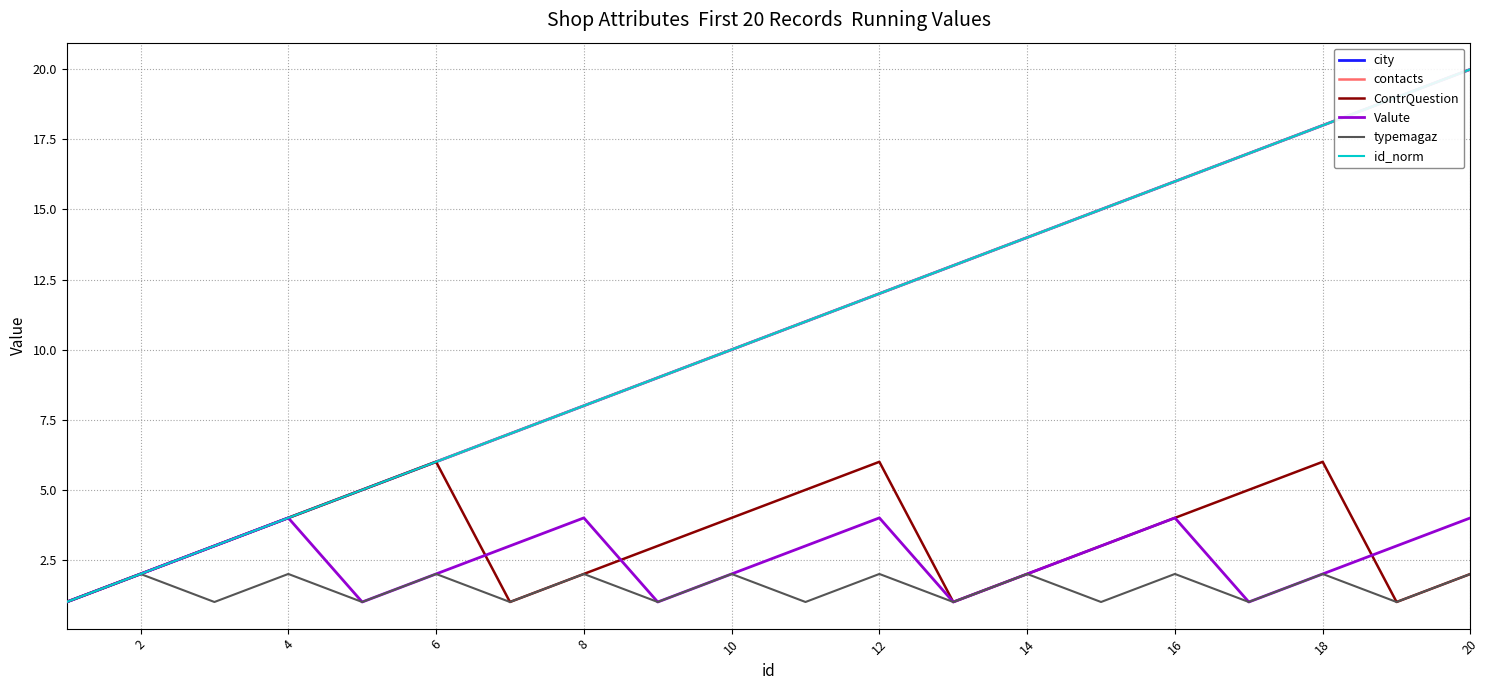

Does the chart display data point markers on the line(s)?

No